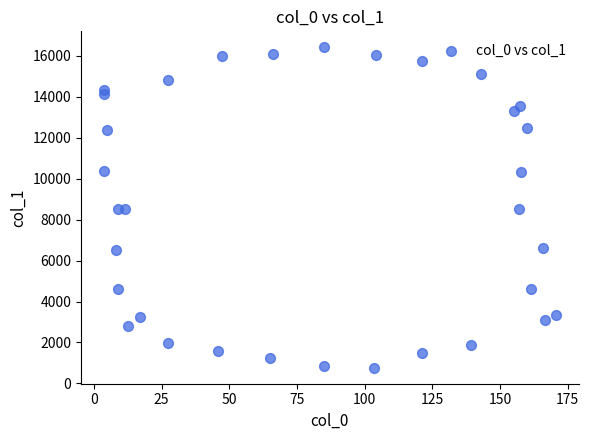

What is the range of X values (max minus min)?

167.1